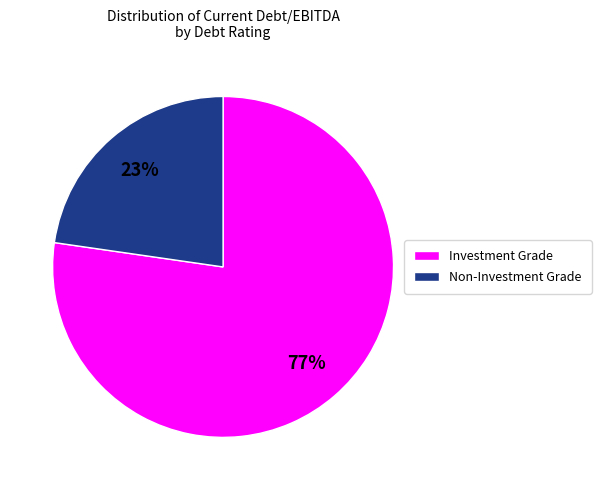

Which category has the biggest portion of the pie?

Investment Grade